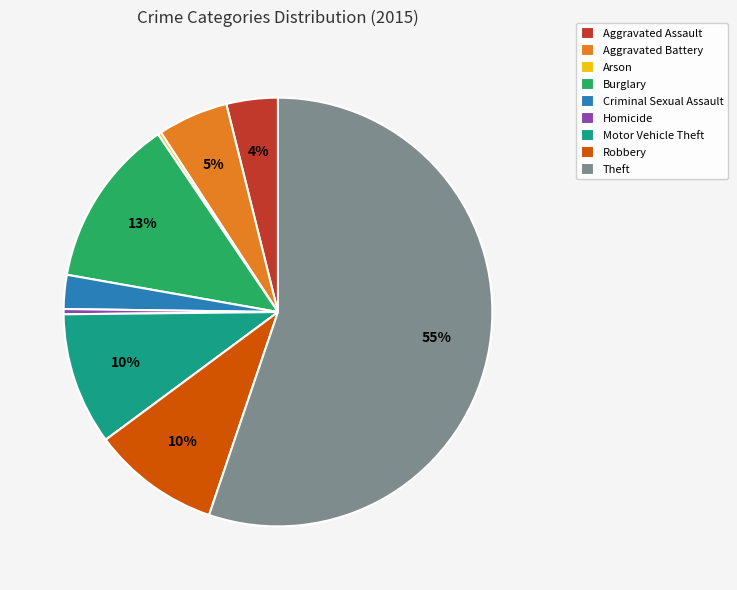

To the nearest percent, what is the average slice percentage?

11%